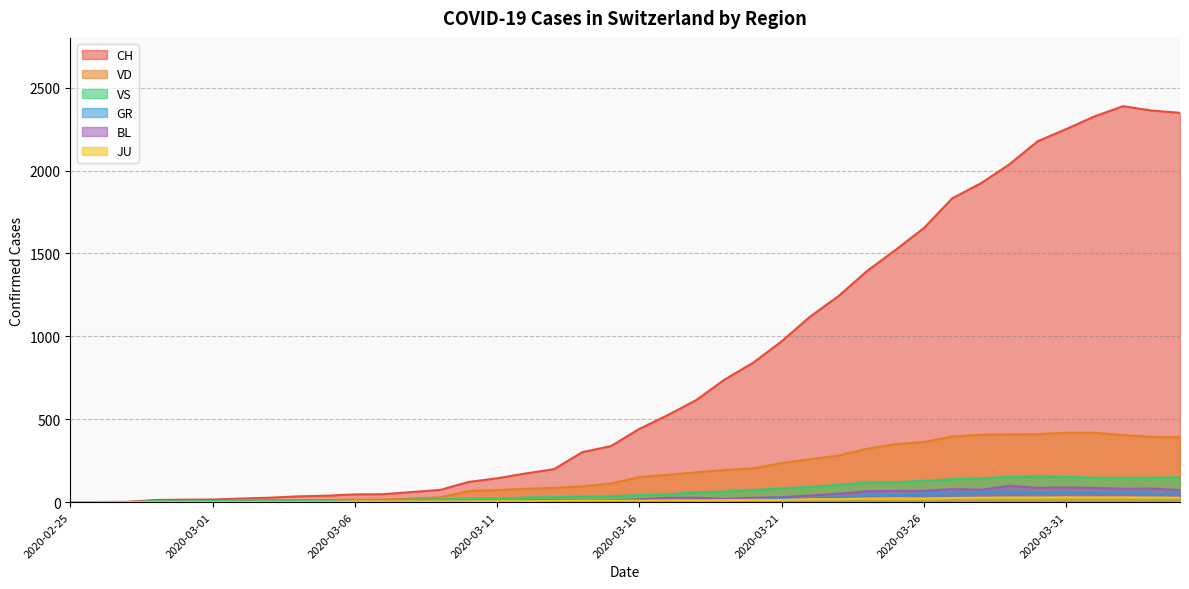

Is the value of JU at 2020-03-19 greater than the value of BL at 2020-03-23?

No